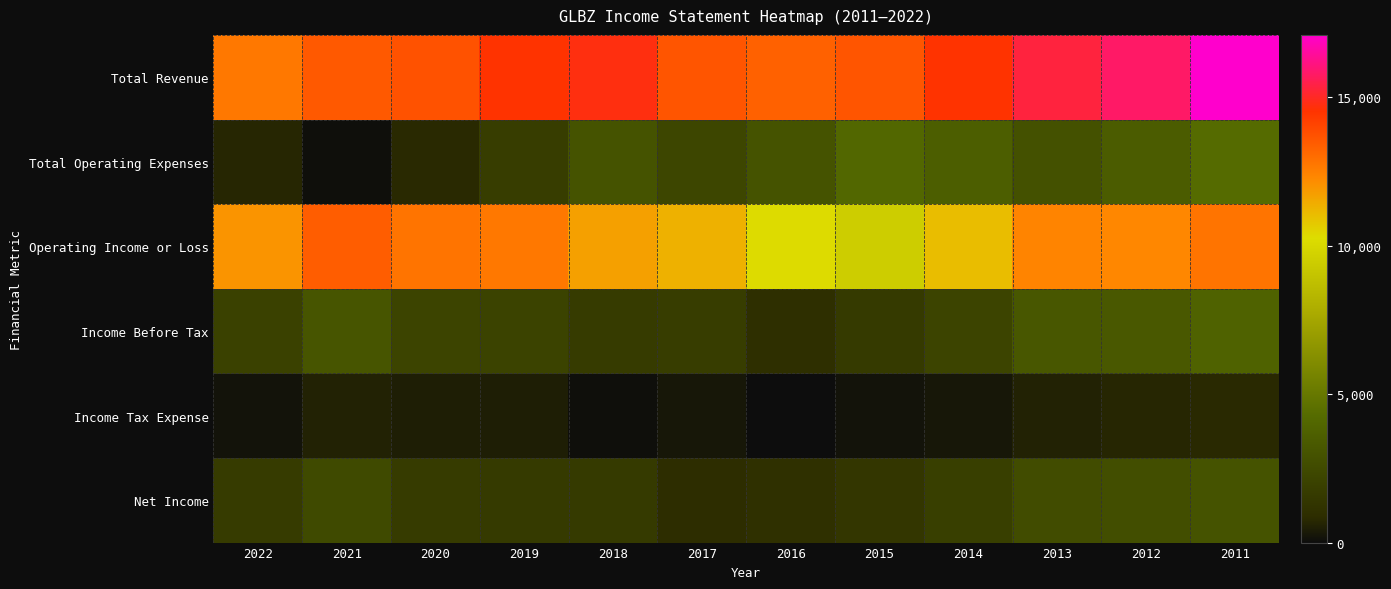

What is the total value across all series at 2022?

29300